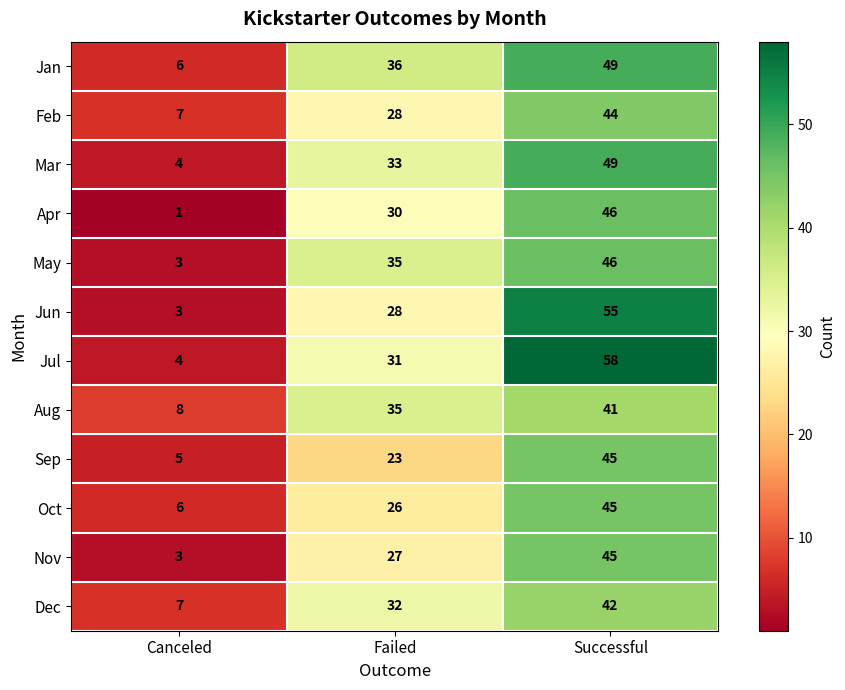

Which series has the widest spread of values?

Jul